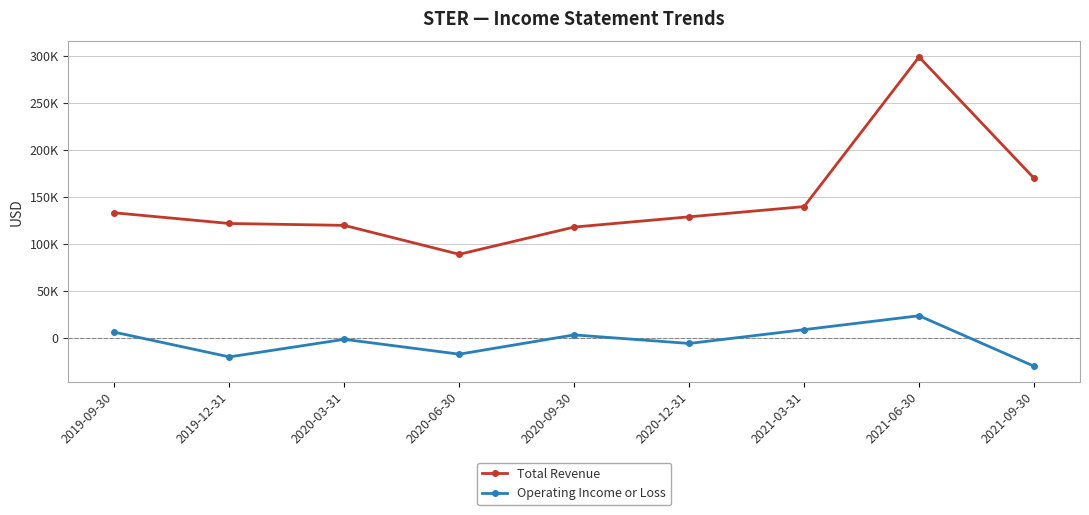

At which category is the sum across all series the highest?

2021-06-30